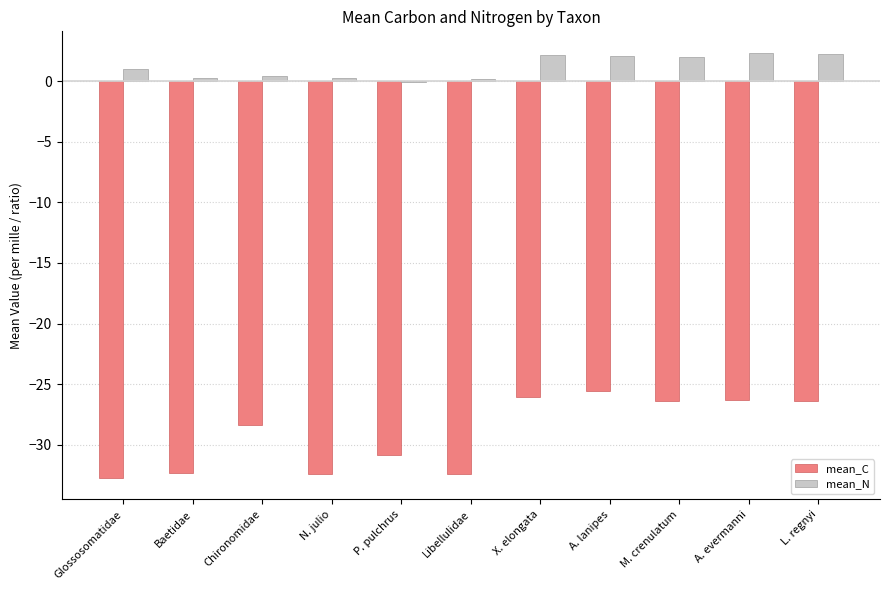

What is the greatest value displayed?

2.3